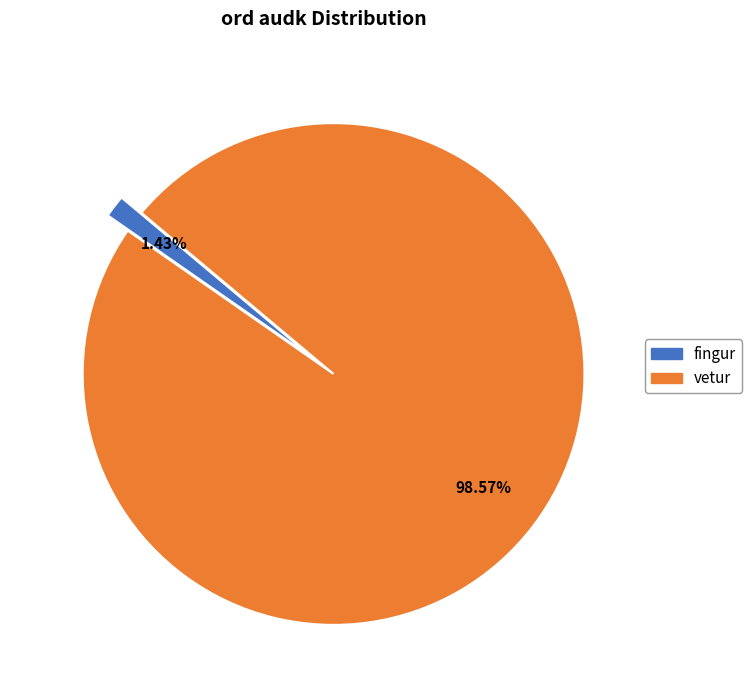

Which has a higher value, vetur or fingur?

vetur